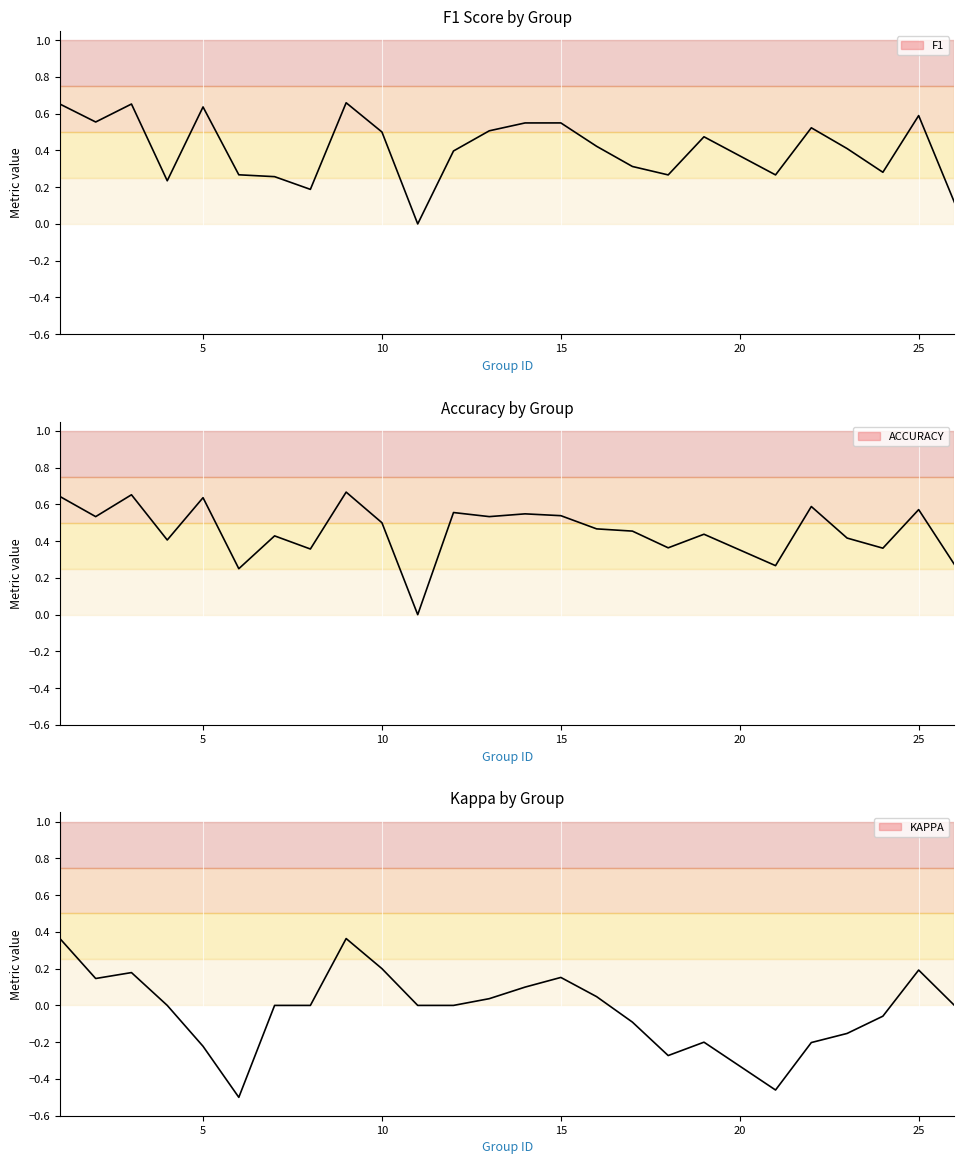

What is the value of the f1 point at the 10th from the left?

0.5